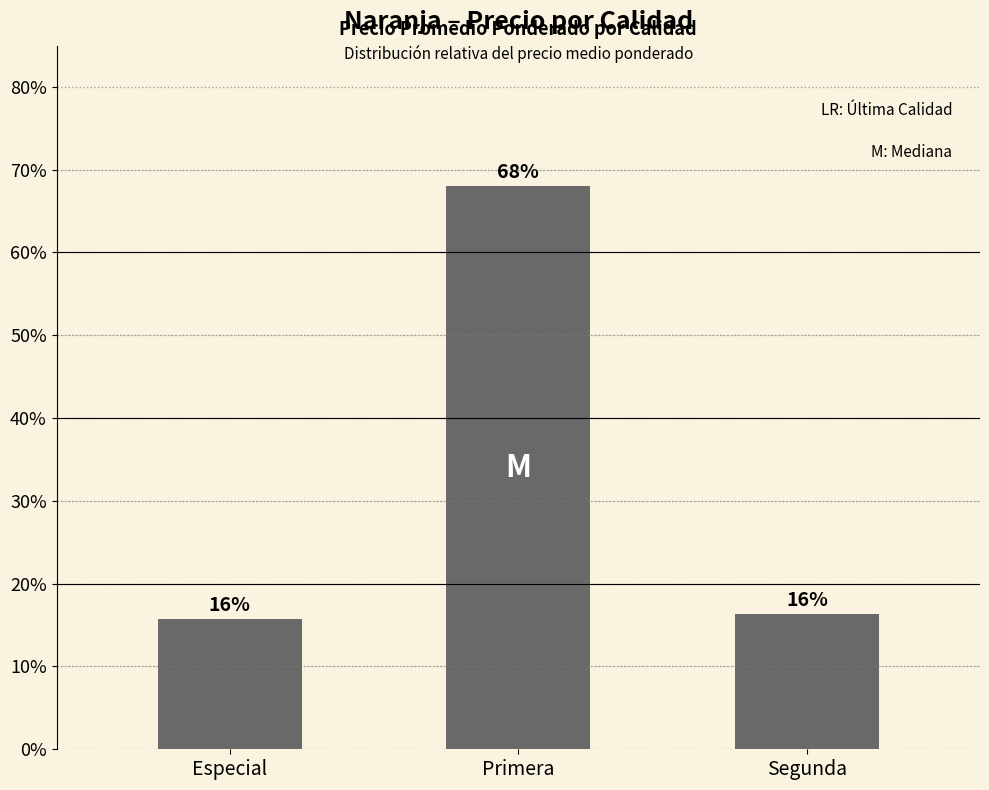

Does the chart contain any negative values?

No